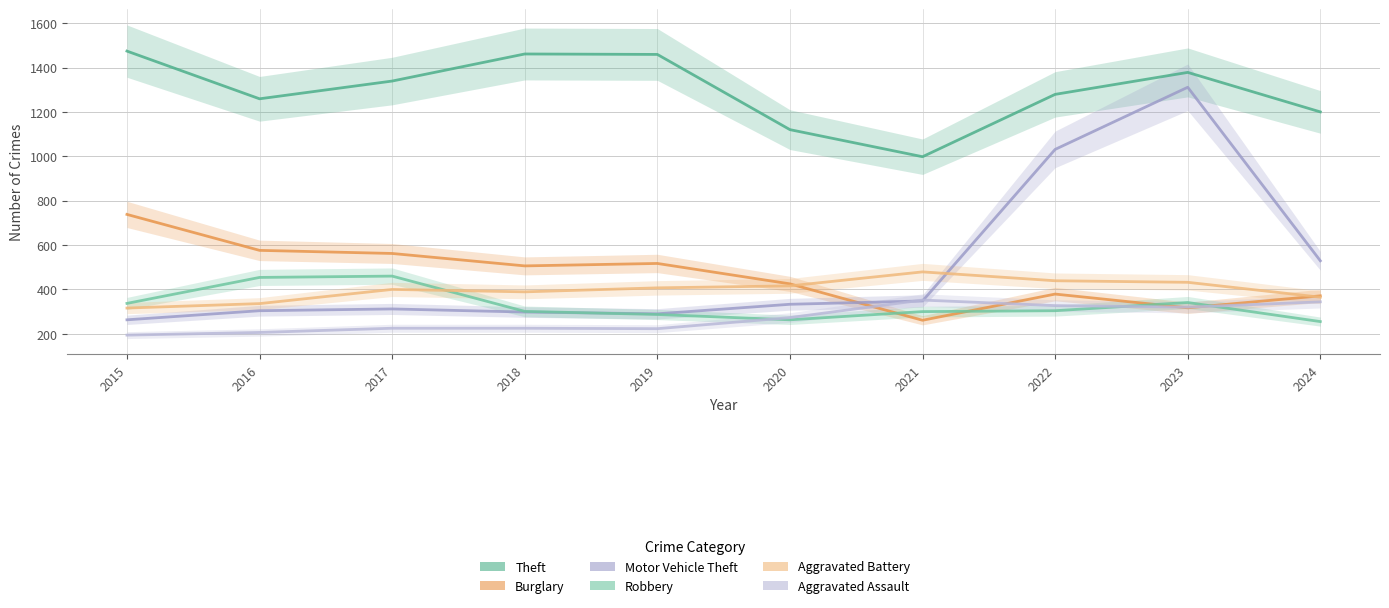

Reading left to right, what are all the values shown in this chart?

Theft: 1474	1259	1339	1461	1459	1120	998	1279	1378	1200
Burglary: 738	576	562	506	517	425	261	379	317	371
Motor Vehicle Theft: 263	304	312	298	290	333	348	1031	1311	529
Robbery: 337	454	460	301	287	263	300	304	341	255
Aggravated Battery: 316	336	400	389	407	416	479	439	432	365
Aggravated Assault: 194	206	225	225	223	273	352	327	320	344